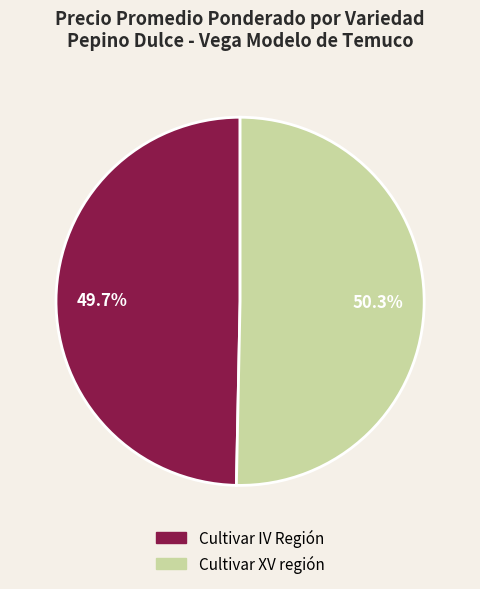

What is the ratio of the value at Cultivar IV Región to the value at Cultivar XV región?

1.0